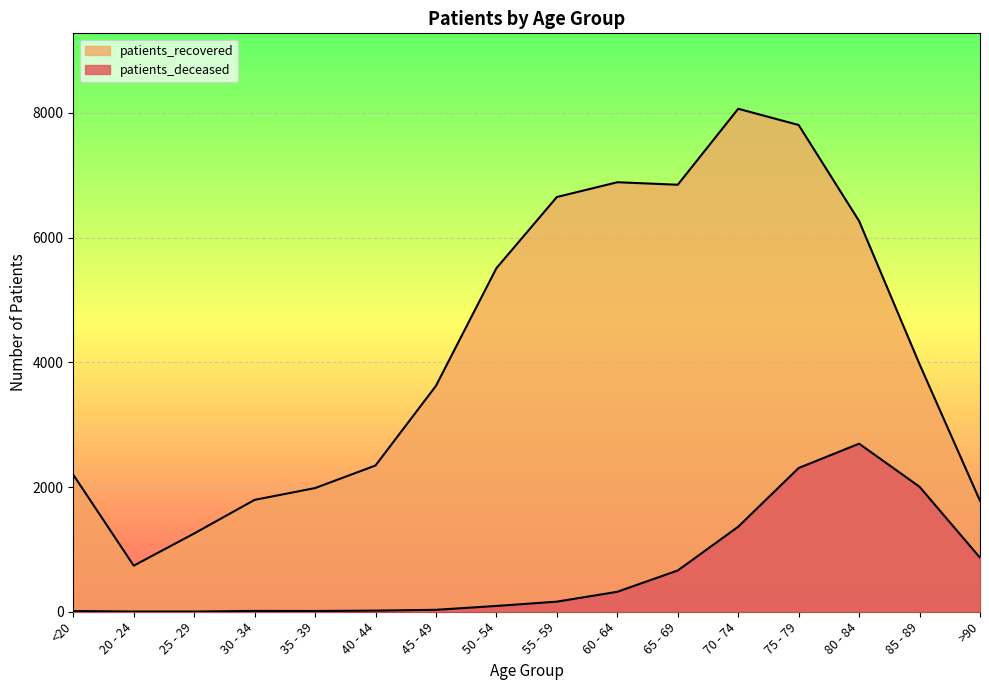

Which label corresponds to the largest value in the chart?

70 - 74